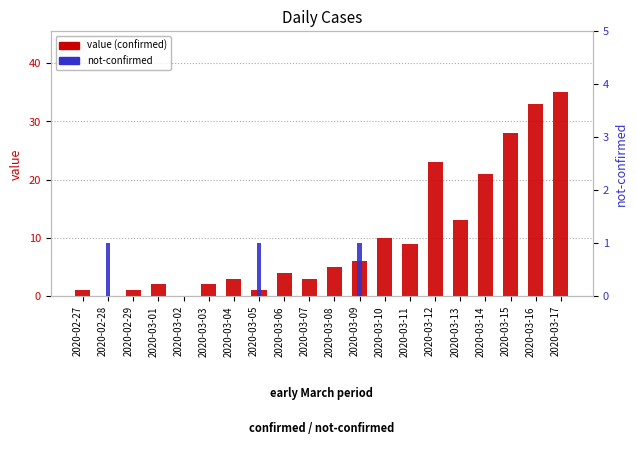

What is the difference between the value values at 2020-02-27 and 2020-03-03?

1